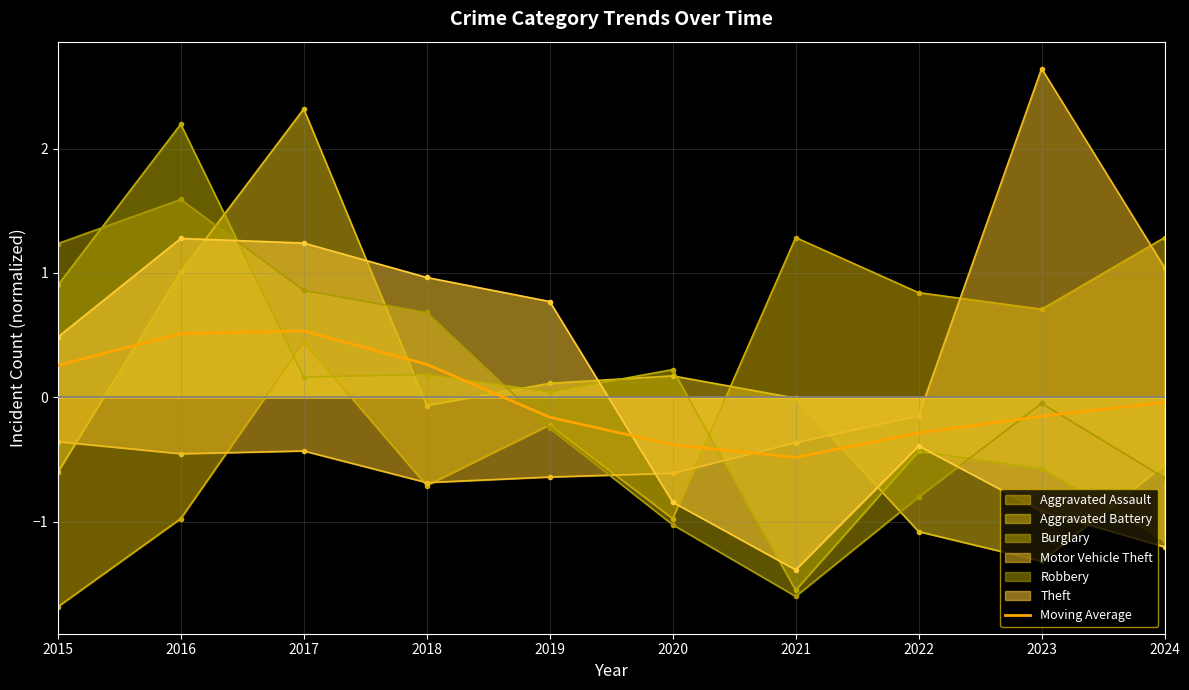

Reading left to right, what are all the values shown in this chart?

0.3	0.5	0.5	0.3	-0.2	-0.4	-0.5	-0.3	-0.2	-0.0